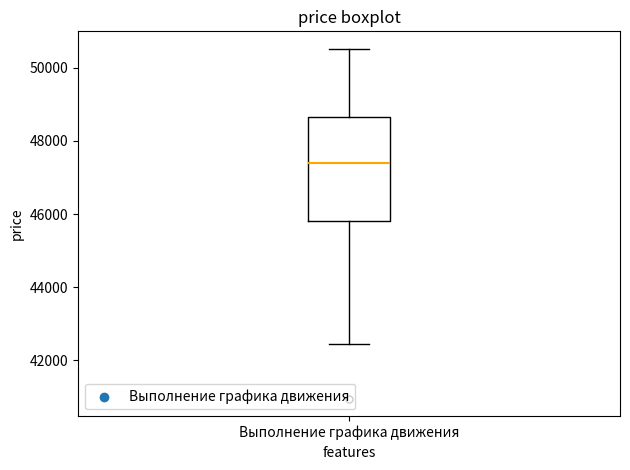

Transcribe this box plot: give where the median line is, the range the box spans, and where the two whiskers end, as read against the y-axis. The values are not printed on the chart, so give them approximately, as read against the axis.

median 47400, box 45800 to 48600, whiskers 42400 to 50600